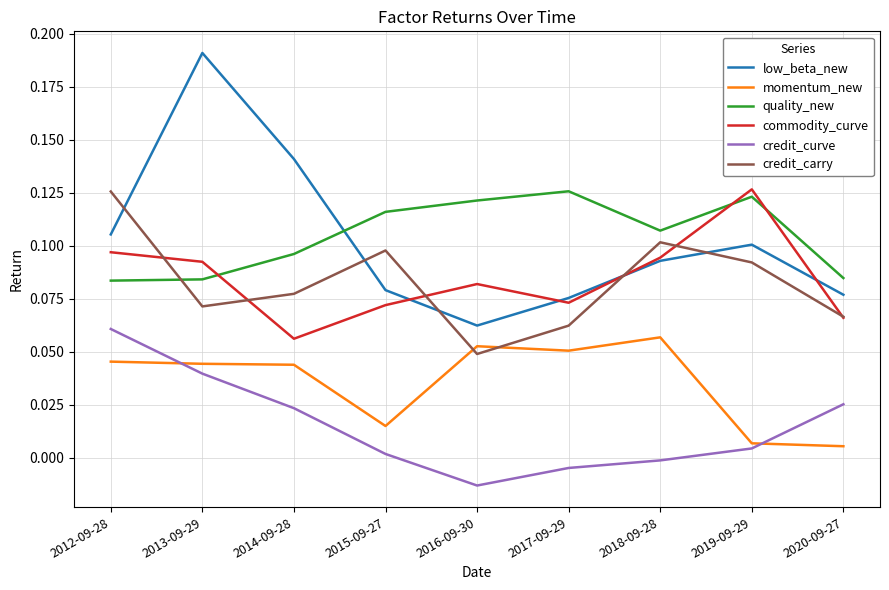

True or false: credit_carry has a value of 0.1 at 2012-09-28.

True